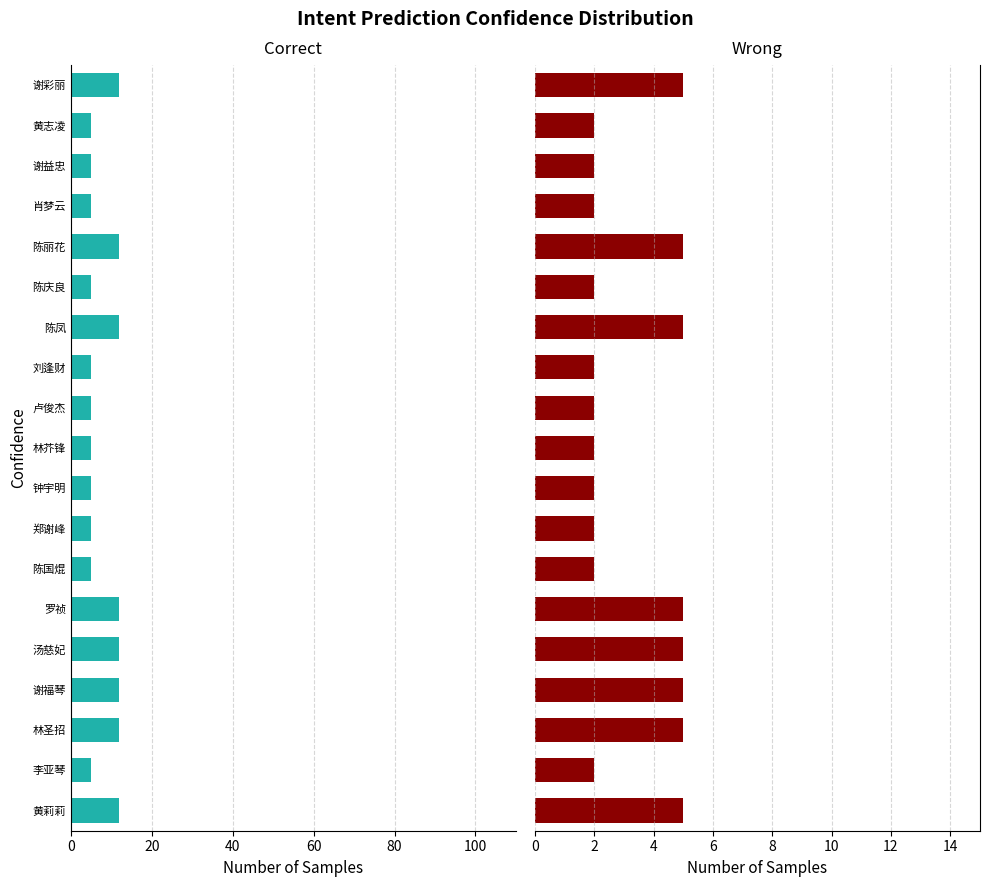

Between 钟宇明 and 卢俊杰, which is larger?

钟宇明